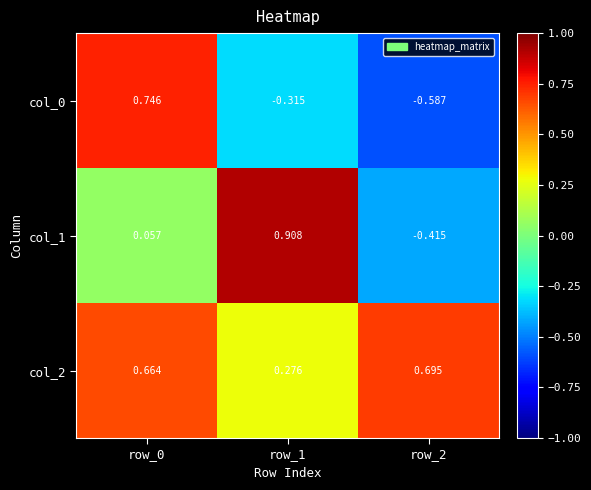

Which label corresponds to the largest value in the chart?

row_1